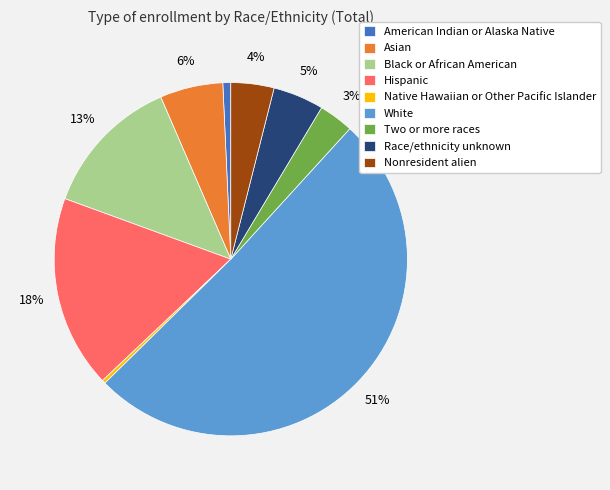

Approximately how many times larger is the value at Two or more races compared to Native Hawaiian or Other Pacific Islander?

10.0